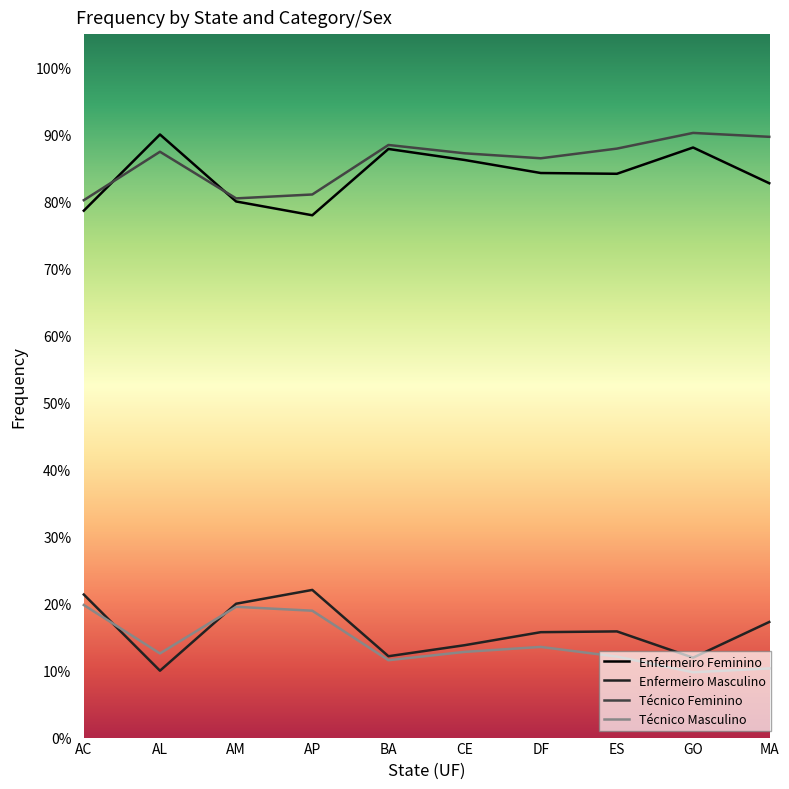

Reading left to right, what are all the values shown in this chart?

Enfermeiro Feminino: 0.8	0.9	0.8	0.8	0.9	0.9	0.8	0.8	0.9	0.8
Enfermeiro Masculino: 0.2	0.1	0.2	0.2	0.1	0.1	0.2	0.2	0.1	0.2
Técnico Feminino: 0.8	0.9	0.8	0.8	0.9	0.9	0.9	0.9	0.9	0.9
Técnico Masculino: 0.2	0.1	0.2	0.2	0.1	0.1	0.1	0.1	0.1	0.1